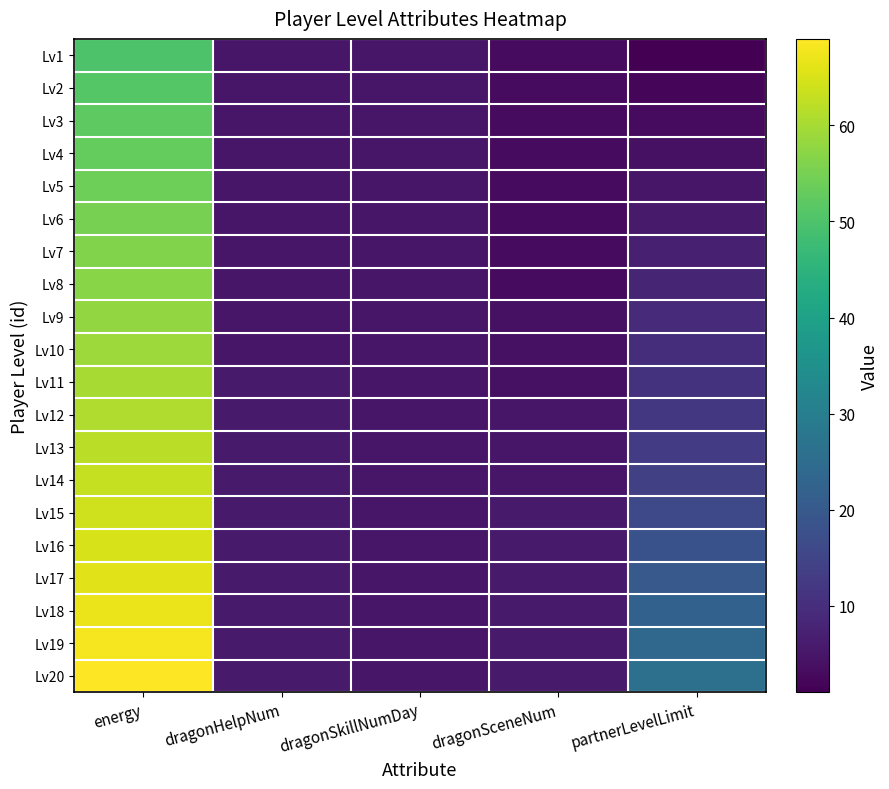

Reading right to left, extract all data points from this chart.

Lv1: partnerLevelLimit=1	dragonSceneNum=3	dragonSkillNumDay=5	dragonHelpNum=5	energy=50
Lv2: partnerLevelLimit=2	dragonSceneNum=3	dragonSkillNumDay=5	dragonHelpNum=5	energy=51
Lv3: partnerLevelLimit=3	dragonSceneNum=3	dragonSkillNumDay=5	dragonHelpNum=5	energy=52
Lv4: partnerLevelLimit=4	dragonSceneNum=3	dragonSkillNumDay=5	dragonHelpNum=5	energy=53
Lv5: partnerLevelLimit=5	dragonSceneNum=3	dragonSkillNumDay=5	dragonHelpNum=5	energy=54
Lv6: partnerLevelLimit=6	dragonSceneNum=3	dragonSkillNumDay=5	dragonHelpNum=5	energy=55
Lv7: partnerLevelLimit=7	dragonSceneNum=3	dragonSkillNumDay=5	dragonHelpNum=5	energy=56
Lv8: partnerLevelLimit=8	dragonSceneNum=3	dragonSkillNumDay=5	dragonHelpNum=5	energy=57
Lv9: partnerLevelLimit=9	dragonSceneNum=4	dragonSkillNumDay=5	dragonHelpNum=5	energy=58
Lv10: partnerLevelLimit=10	dragonSceneNum=4	dragonSkillNumDay=5	dragonHelpNum=5	energy=59
Lv11: partnerLevelLimit=11	dragonSceneNum=4	dragonSkillNumDay=5	dragonHelpNum=6	energy=60
Lv12: partnerLevelLimit=12	dragonSceneNum=5	dragonSkillNumDay=5	dragonHelpNum=6	energy=61
Lv13: partnerLevelLimit=13	dragonSceneNum=5	dragonSkillNumDay=5	dragonHelpNum=6	energy=62
Lv14: partnerLevelLimit=14	dragonSceneNum=5	dragonSkillNumDay=5	dragonHelpNum=6	energy=63
Lv15: partnerLevelLimit=16	dragonSceneNum=6	dragonSkillNumDay=5	dragonHelpNum=6	energy=64
Lv16: partnerLevelLimit=18	dragonSceneNum=6	dragonSkillNumDay=5	dragonHelpNum=6	energy=65
Lv17: partnerLevelLimit=20	dragonSceneNum=6	dragonSkillNumDay=5	dragonHelpNum=6	energy=66
Lv18: partnerLevelLimit=22	dragonSceneNum=6	dragonSkillNumDay=5	dragonHelpNum=6	energy=67
Lv19: partnerLevelLimit=24	dragonSceneNum=6	dragonSkillNumDay=5	dragonHelpNum=6	energy=68
Lv20: partnerLevelLimit=26	dragonSceneNum=6	dragonSkillNumDay=5	dragonHelpNum=6	energy=69